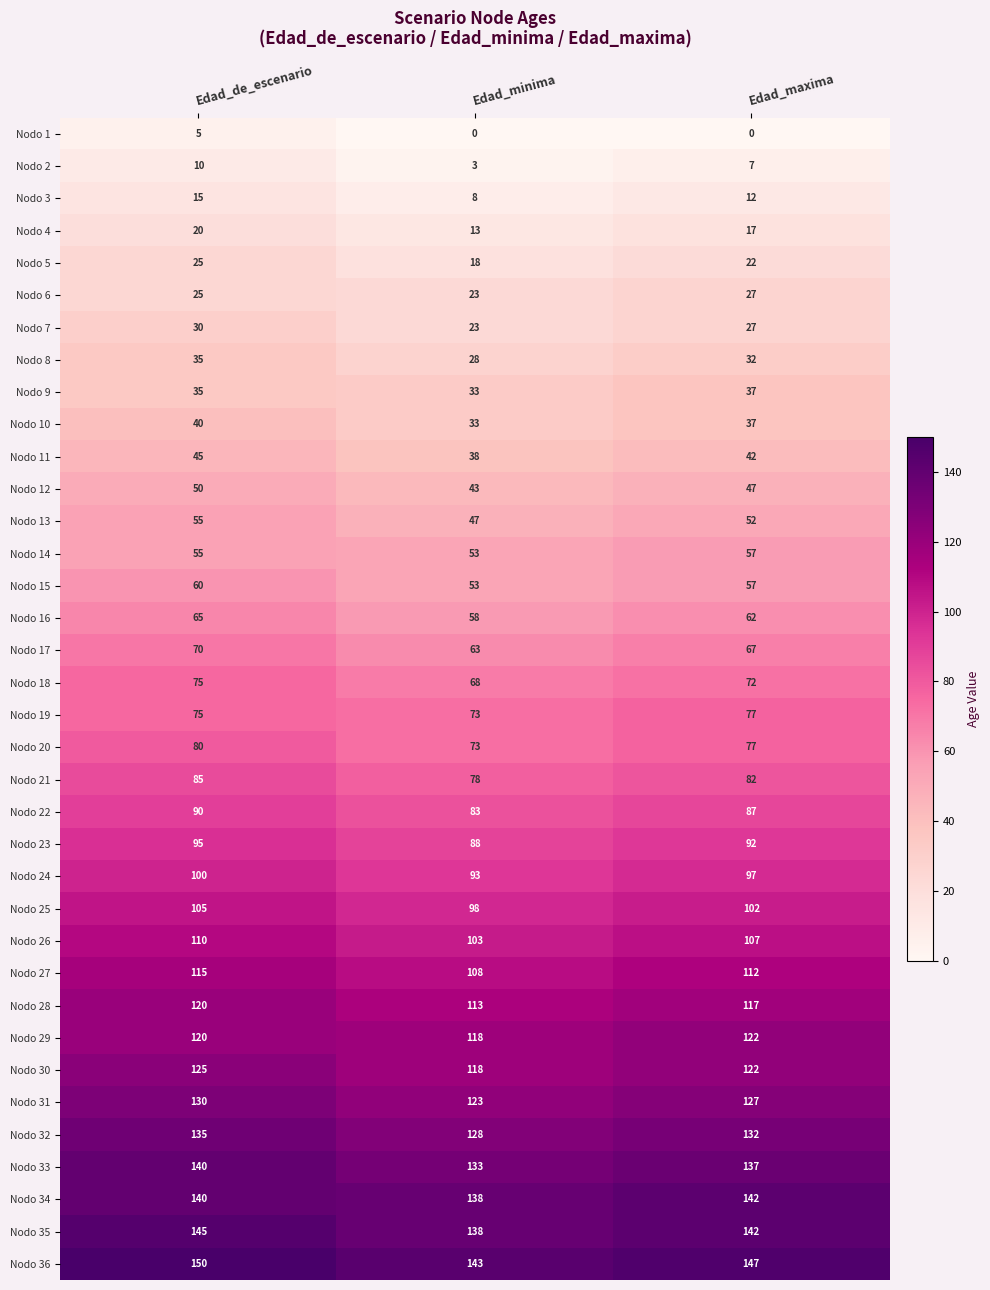

What is the difference between the maximum and minimum values in the Nodo 32 series?

7